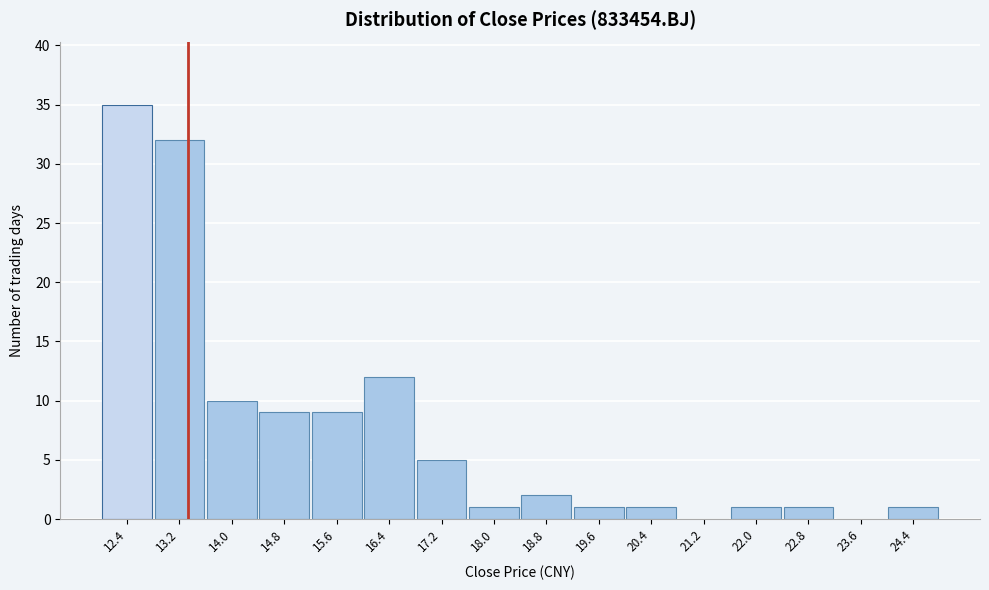

Reading left to right, transcribe all the data shown in this chart.

12.4=35	13.2=32	14.0=10	14.8=9	15.6=9	16.4=12	17.2=5	18.0=1	18.8=2	19.6=1	20.4=1	21.2=0	22.0=1	22.8=1	23.6=0	24.4=1